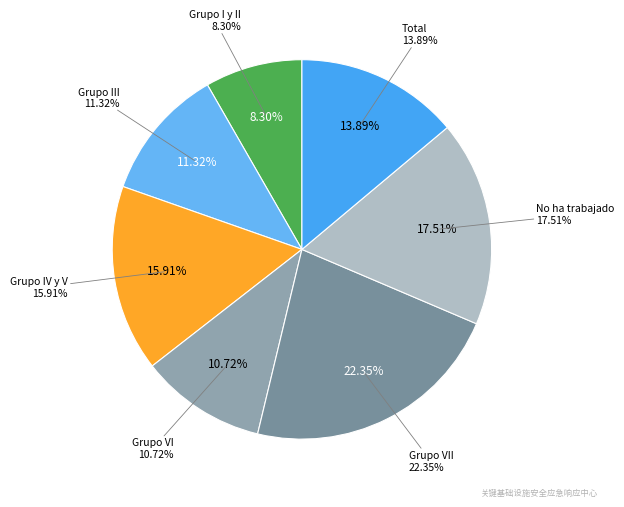

The Grupo IV y V slice represents 26% of the pie. True or false?

False